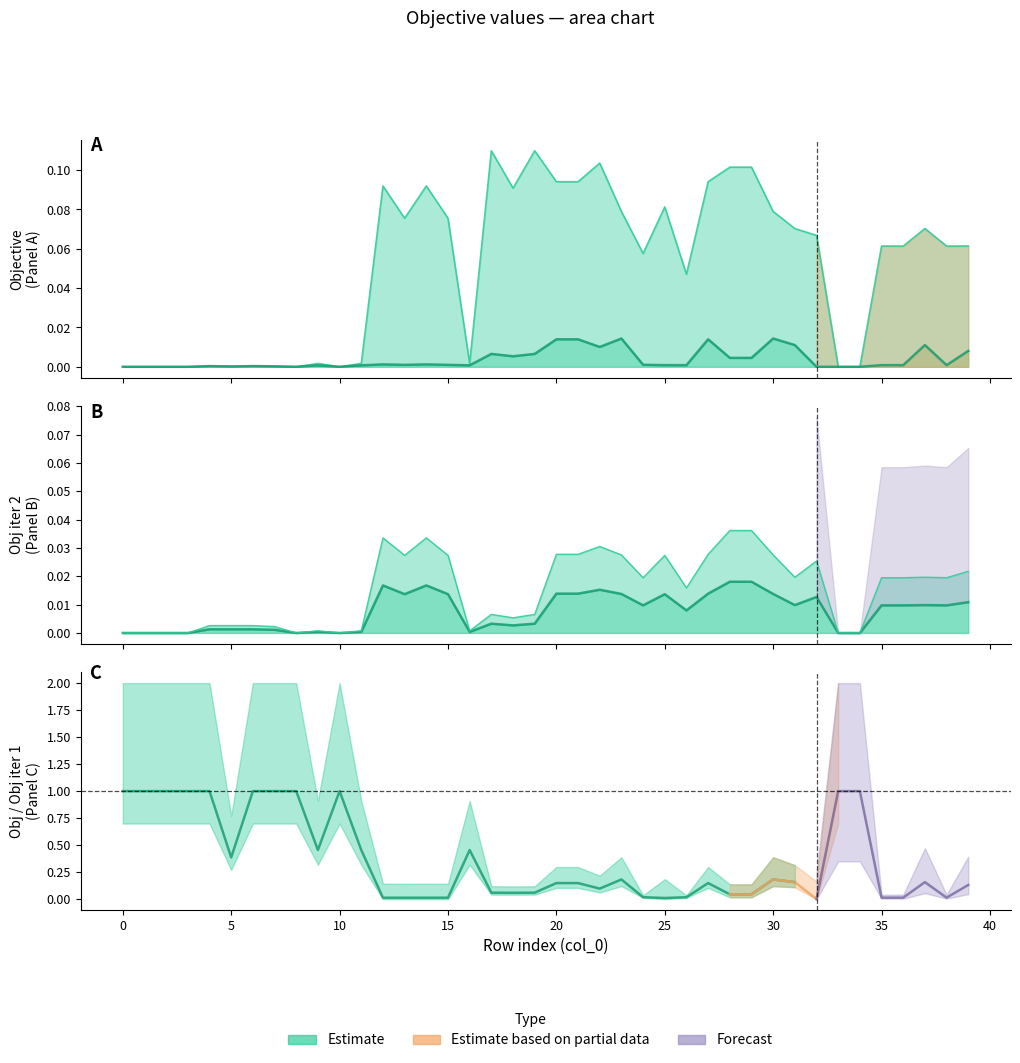

The Objective series shows 0.0 at 36. True or false?

True